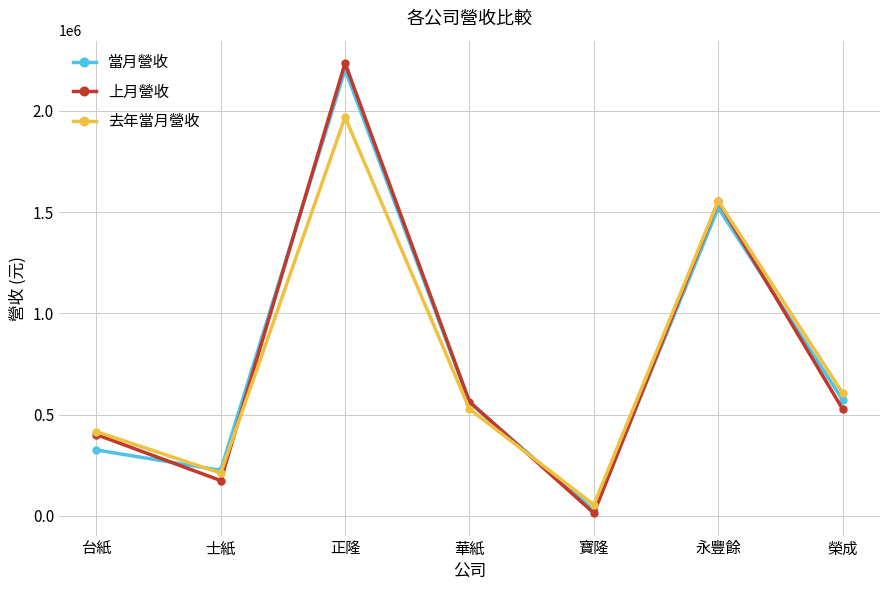

Where is 上月營收 nearest to the value 1124623?

永豐餘